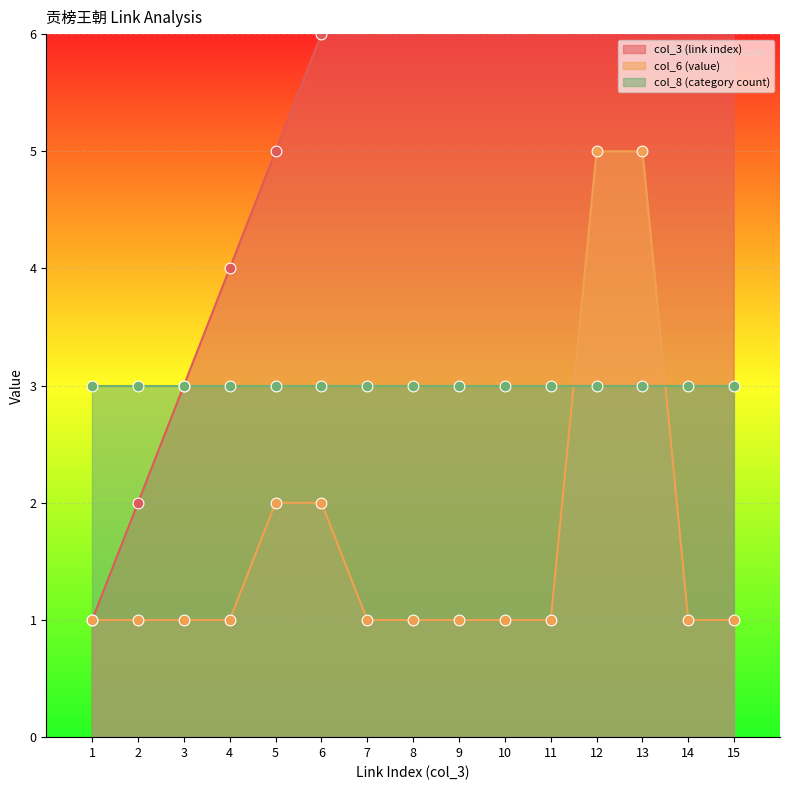

Which series contains the highest Y value?

col_3 (link index)